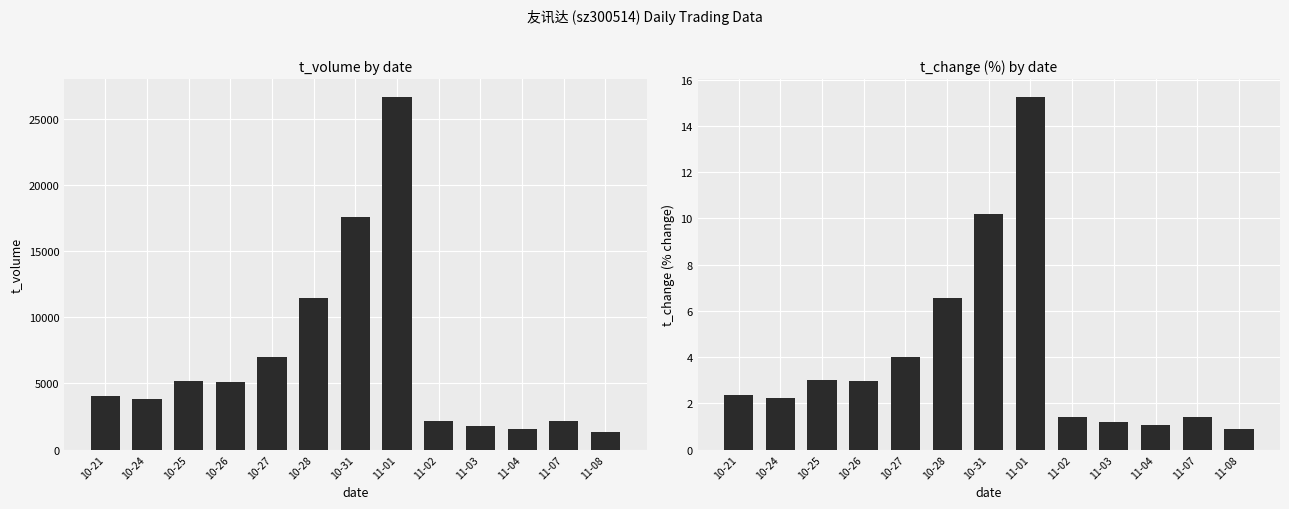

At which category is the sum across all series the highest?

11-01